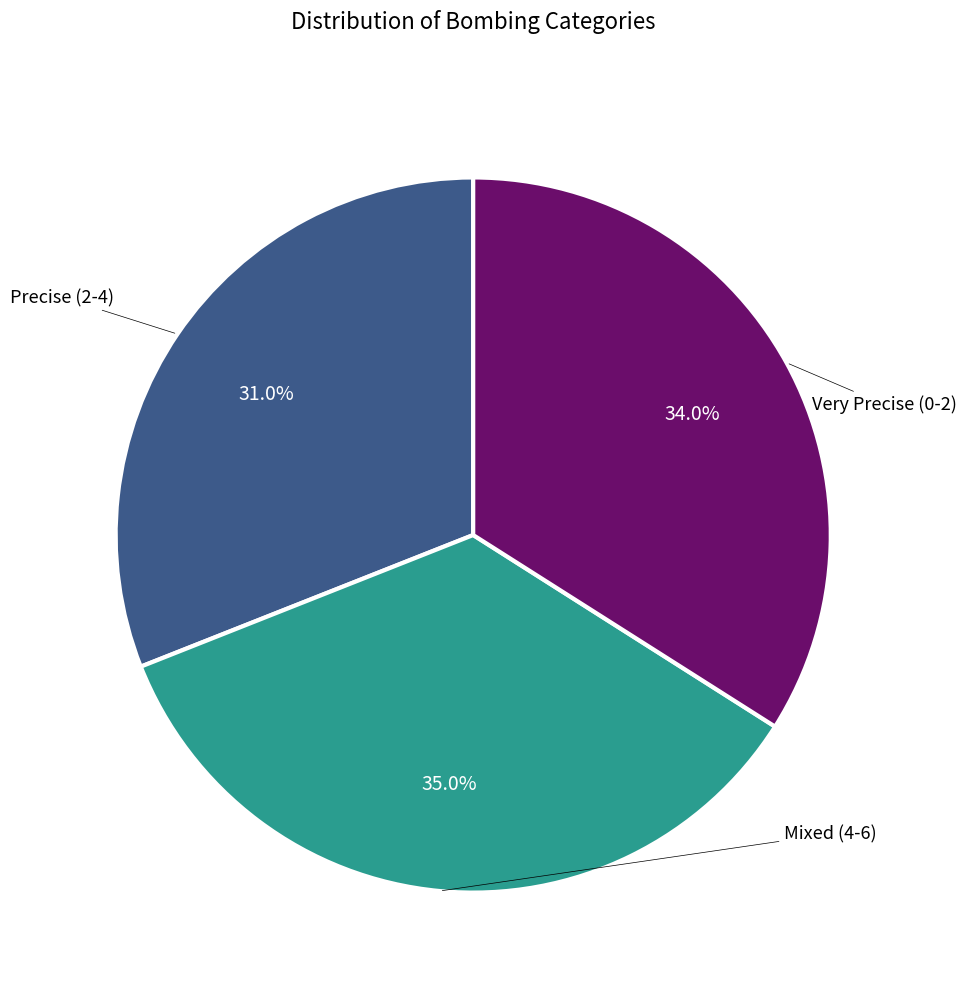

Is there a majority slice in this chart?

No